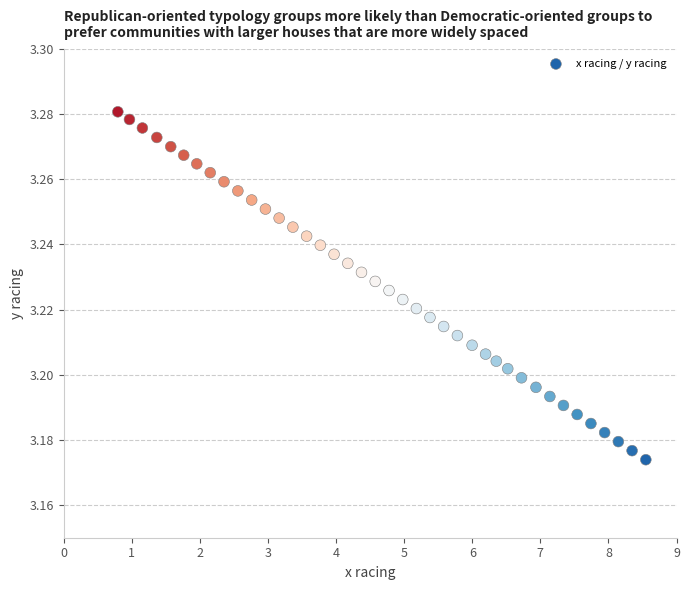

What is the range of X values (max minus min)?

7.8